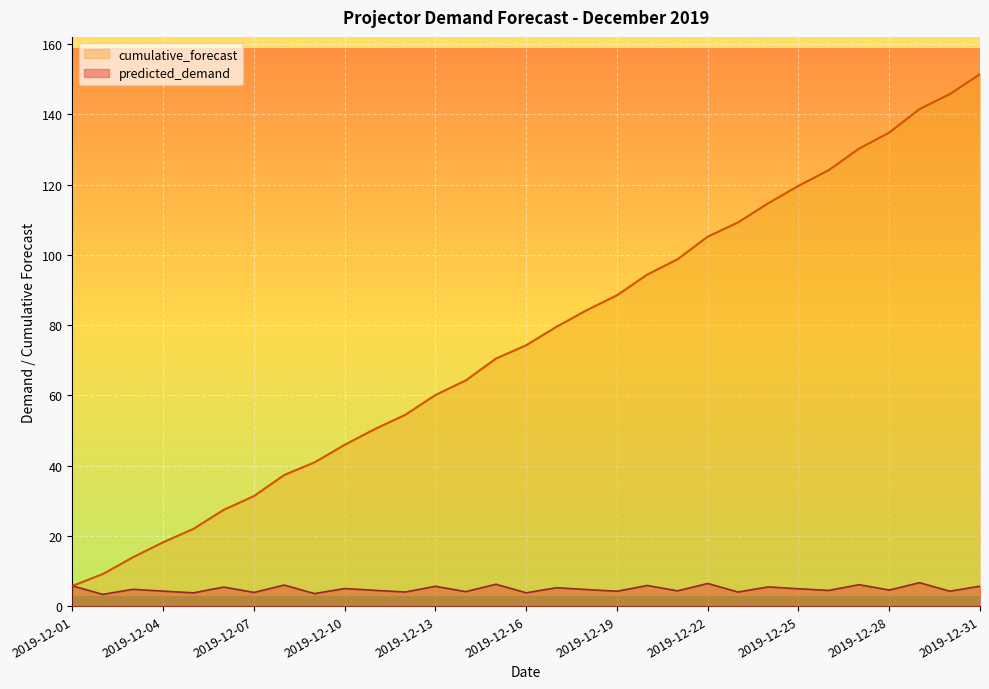

How many data points does each series have?

31